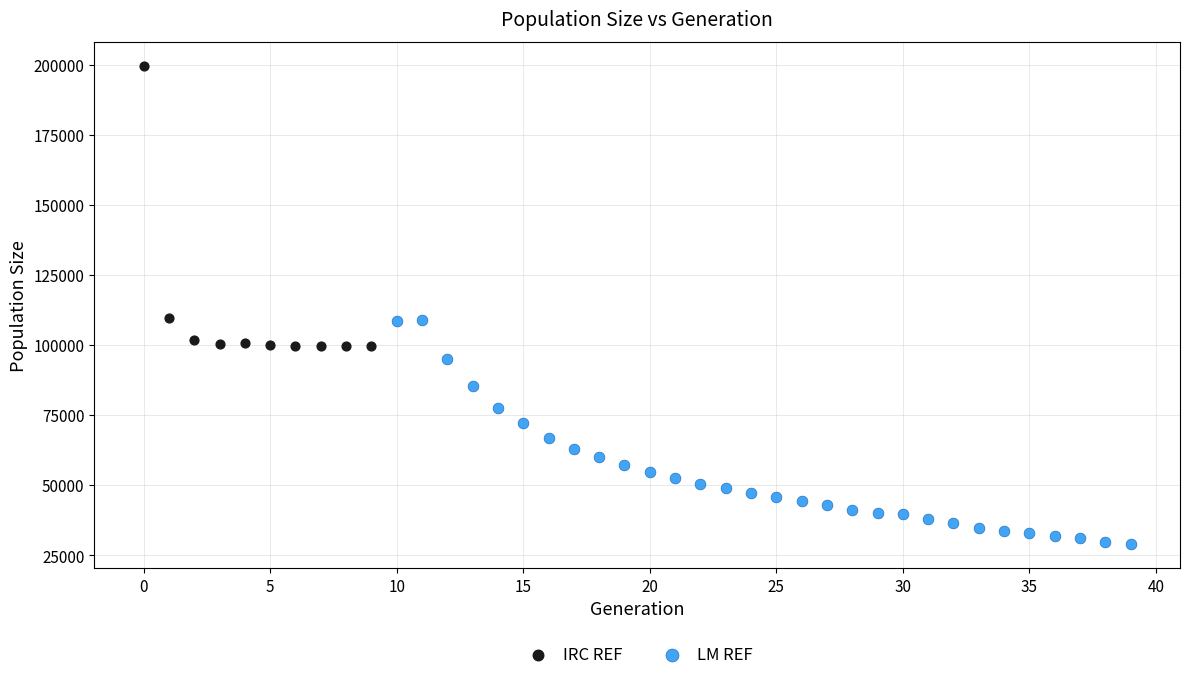

Which series reaches the maximum Y coordinate?

IRC REF